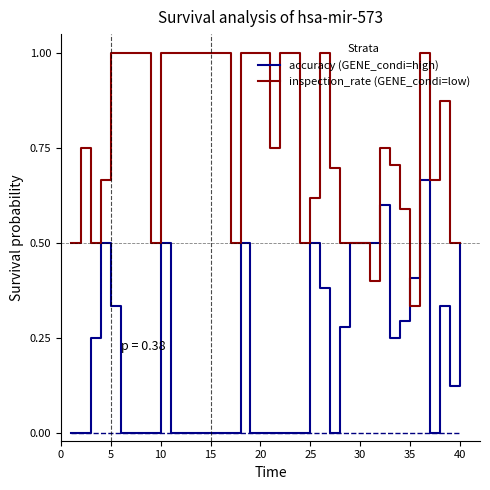

What is the maximum value shown in the chart?

1.0